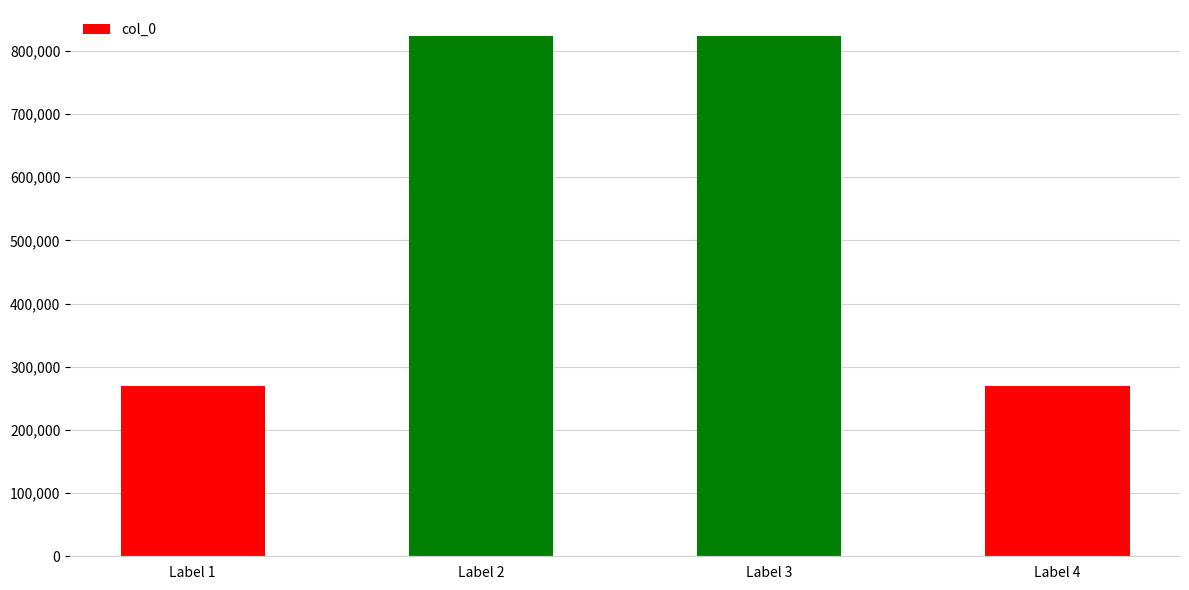

Does the chart contain any negative values?

No